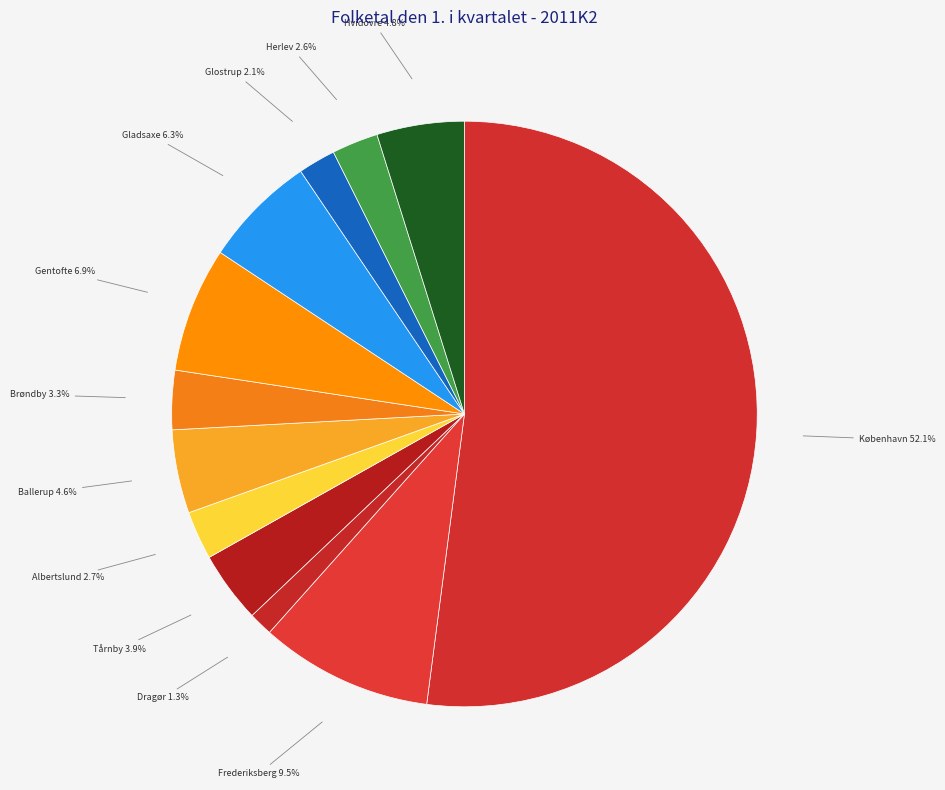

The Ballerup slice represents 5% of the pie. True or false?

True